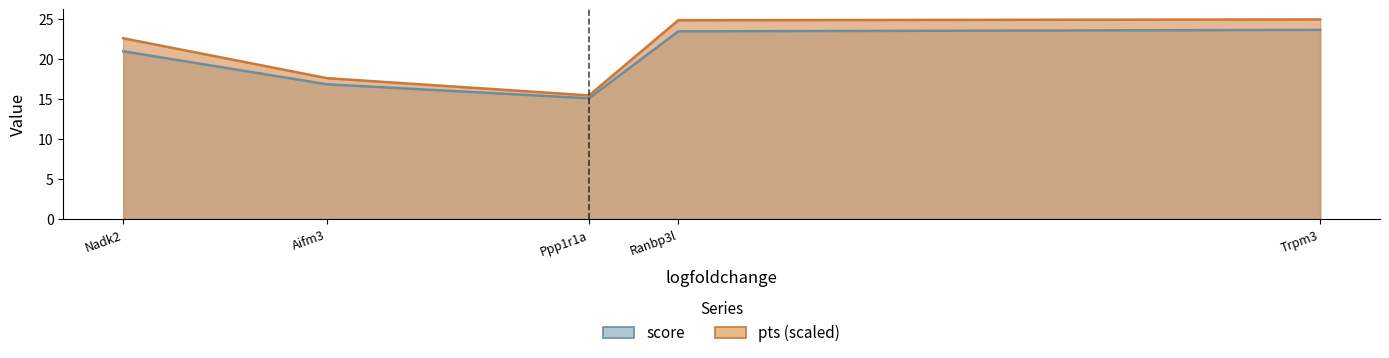

True or false: score and pts cross at least once.

False